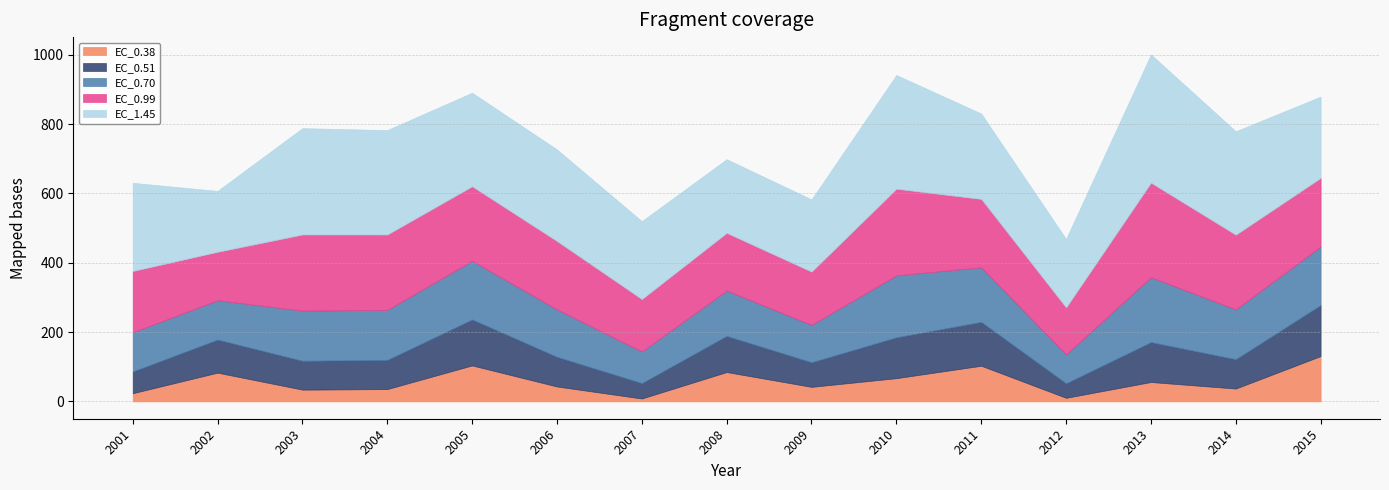

What is the total value across all series at 2005?

890.4